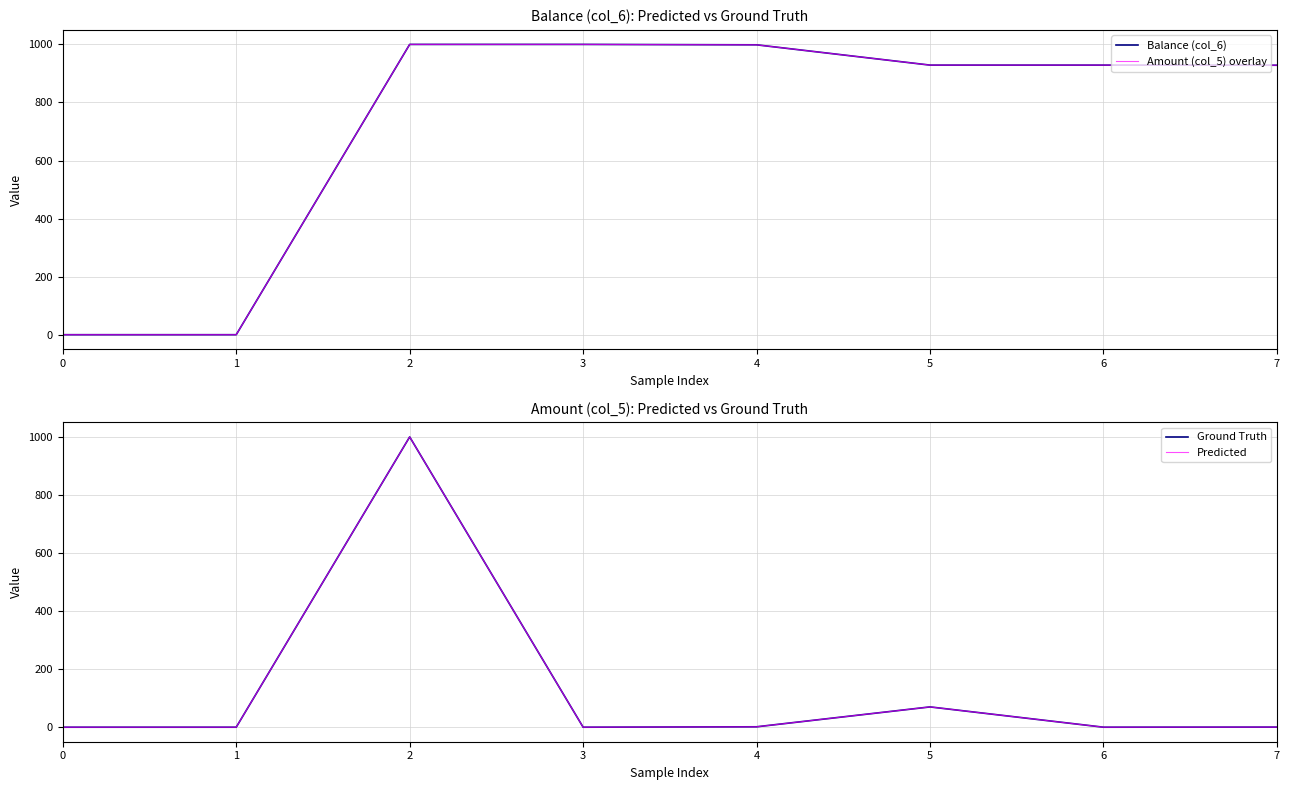

What is the sum of all Amount (col_5) overlay values?

5784.2